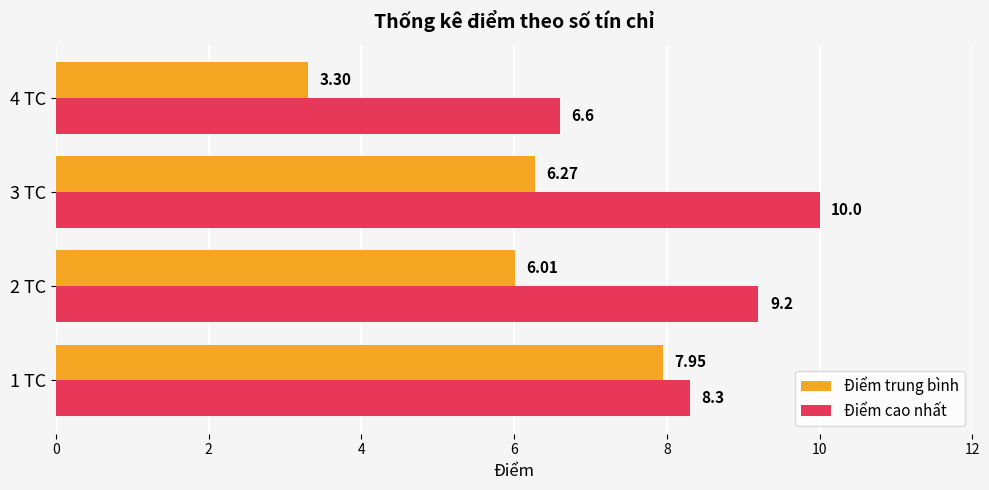

At which category is the sum across all series the highest?

3 TC